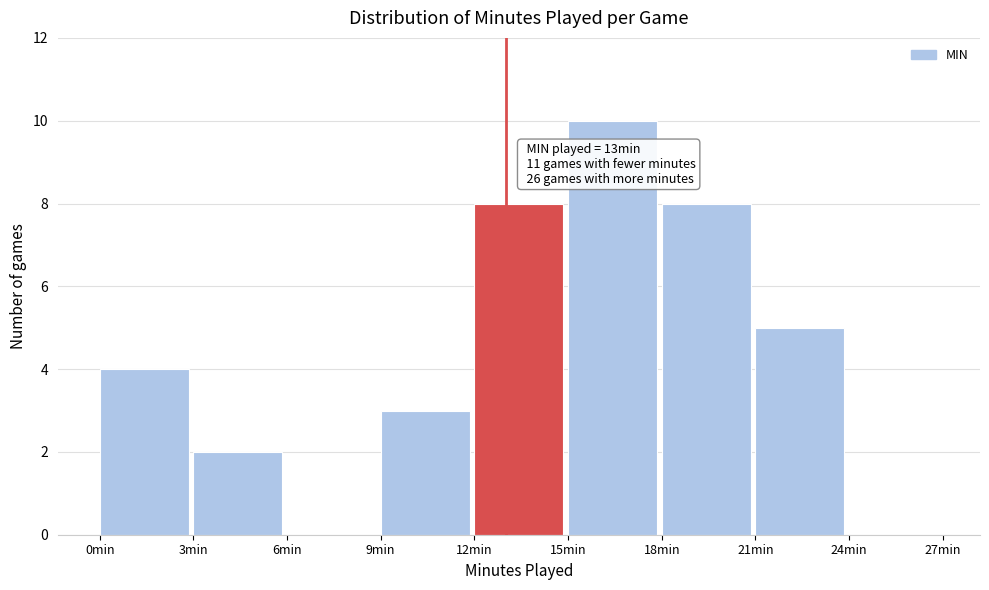

Over which range of the x-axis is the bar tallest?

15 to 18